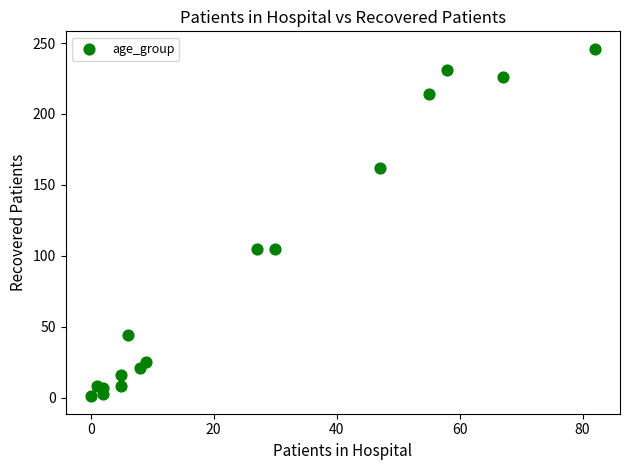

What is the range of X values (max minus min)?

82